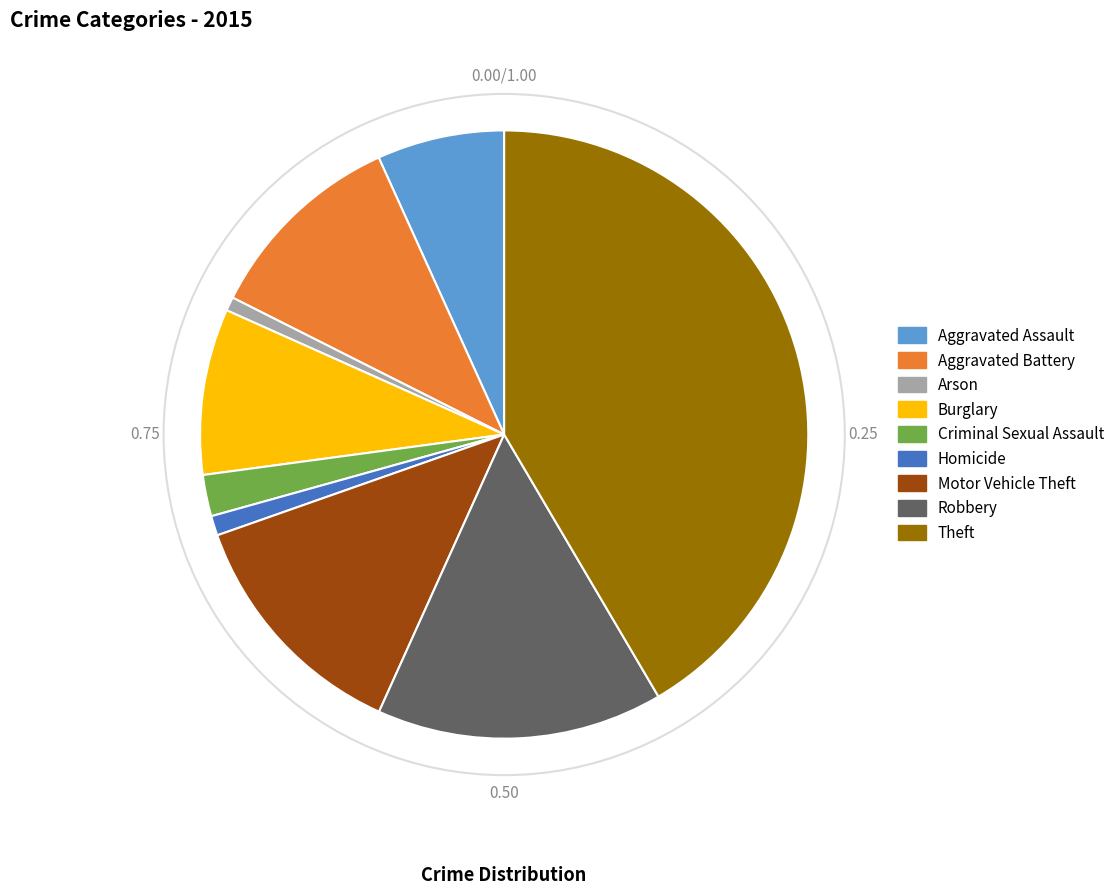

Combined, do Robbery and Burglary account for over 50%?

No